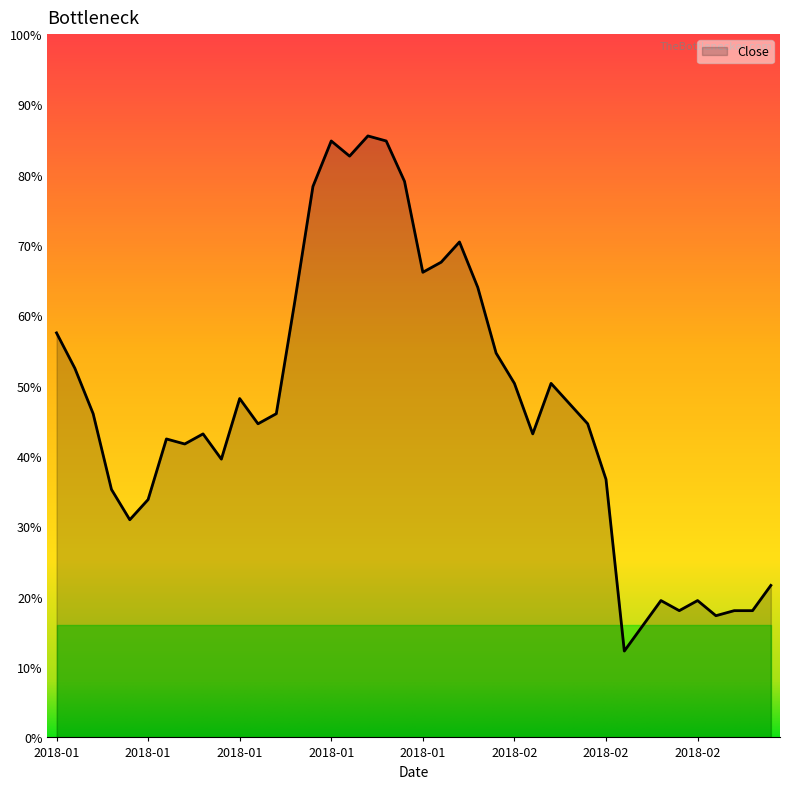

List the labels in order of value, smallest first.

2018-02-14, 2018-02-19, 2018-02-23, 2018-02-21, 2018-02-26, 2018-02-27, 2018-02-20, 2018-02-22, 2018-02-28, 2018-01-08, 2018-01-09, 2018-01-05, 2018-02-13, 2018-01-15, 2018-01-11, 2018-01-10, 2018-01-12, 2018-02-07, 2018-01-17, 2018-02-12, 2018-01-04, 2018-01-18, 2018-02-09, 2018-01-16, 2018-02-06, 2018-02-08, 2018-01-03, 2018-02-05, 2018-01-02, 2018-01-19, 2018-02-02, 2018-01-30, 2018-01-31, 2018-02-01, 2018-01-22, 2018-01-29, 2018-01-24, 2018-01-23, 2018-01-26, 2018-01-25